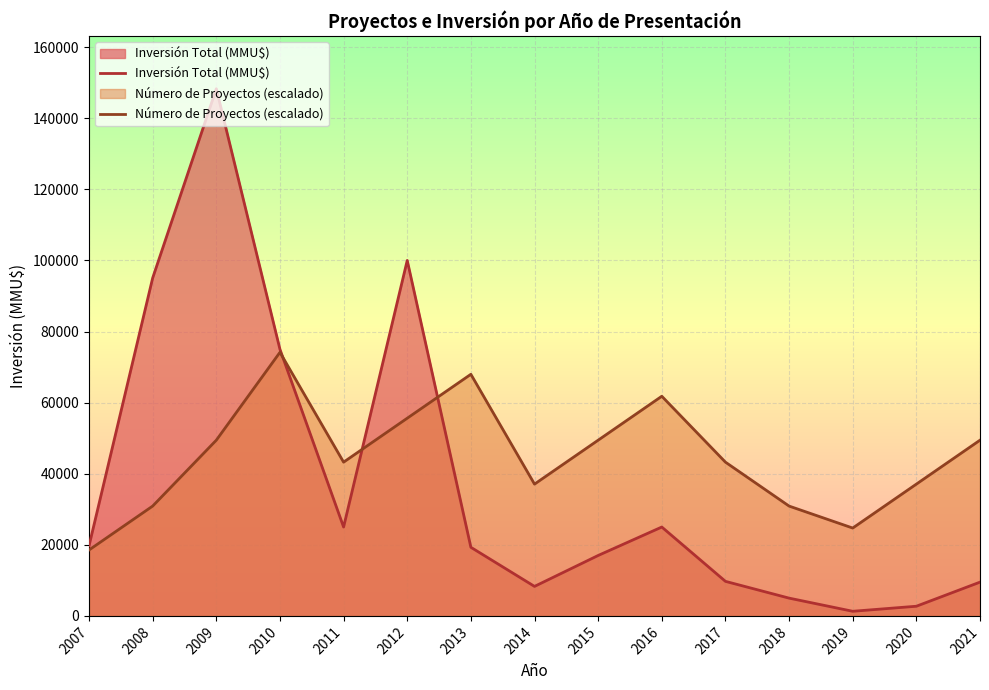

Reading right to left, transcribe all the data shown in this chart.

Inversión Total (MMU$): 9500.0	2718.0	1300.0	5000.0	9720.0	25000.0	17000.0	8300.0	19300.0	100000.0	25000.0	75000.0	148300.0	95061.0	19720.0
Número de Proyectos (escalado): 49433.3	37075.0	24716.7	30895.8	43254.2	61791.7	49433.3	37075.0	67970.8	55612.5	43254.2	74150.0	49433.3	30895.8	18537.5